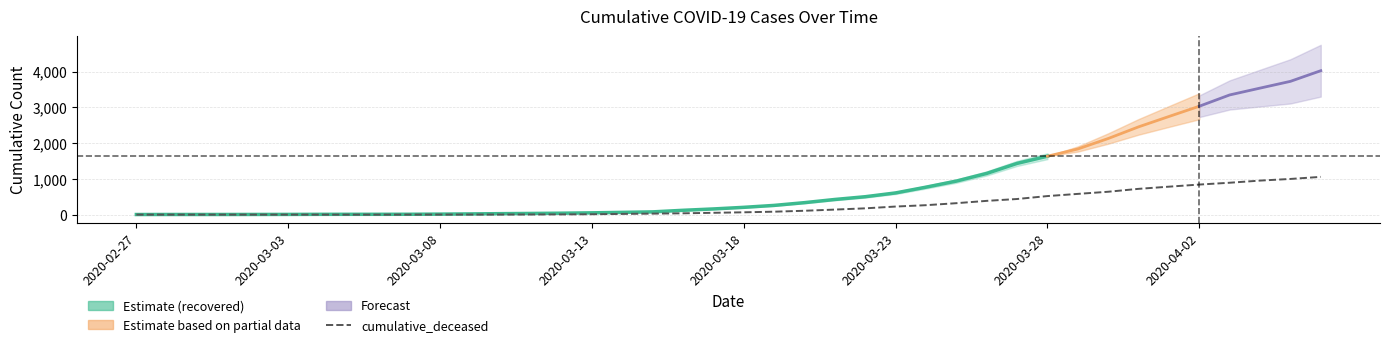

What is the label of the 40th point from the right?

2020-02-27